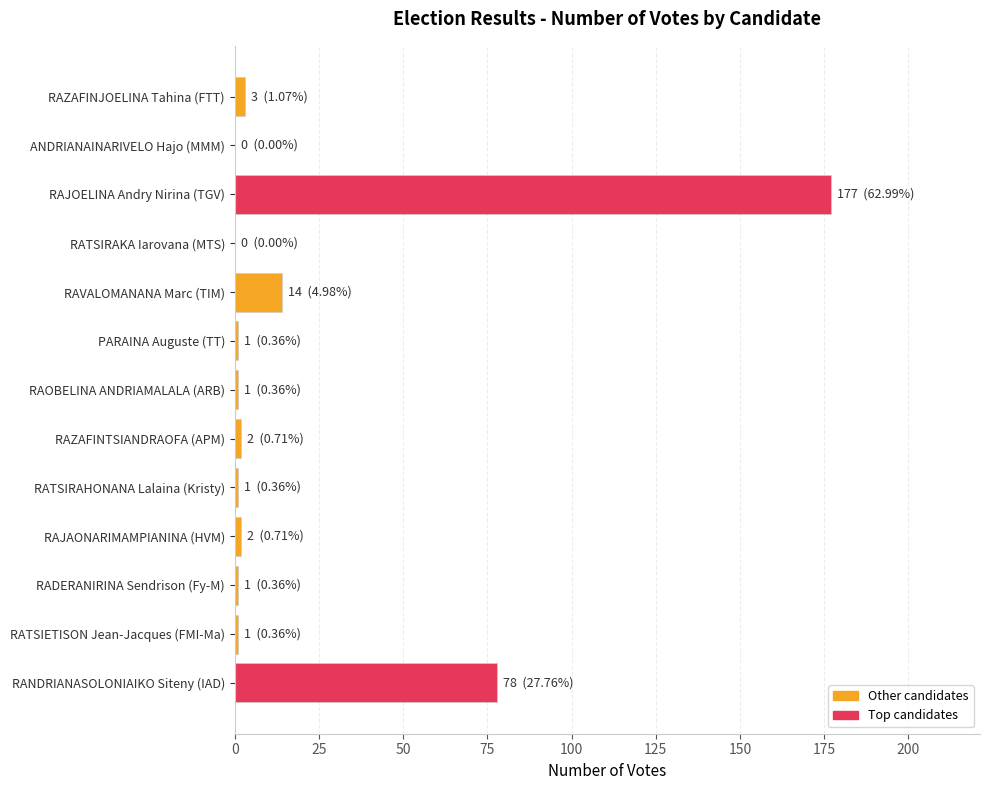

What is the sum of all values?

281